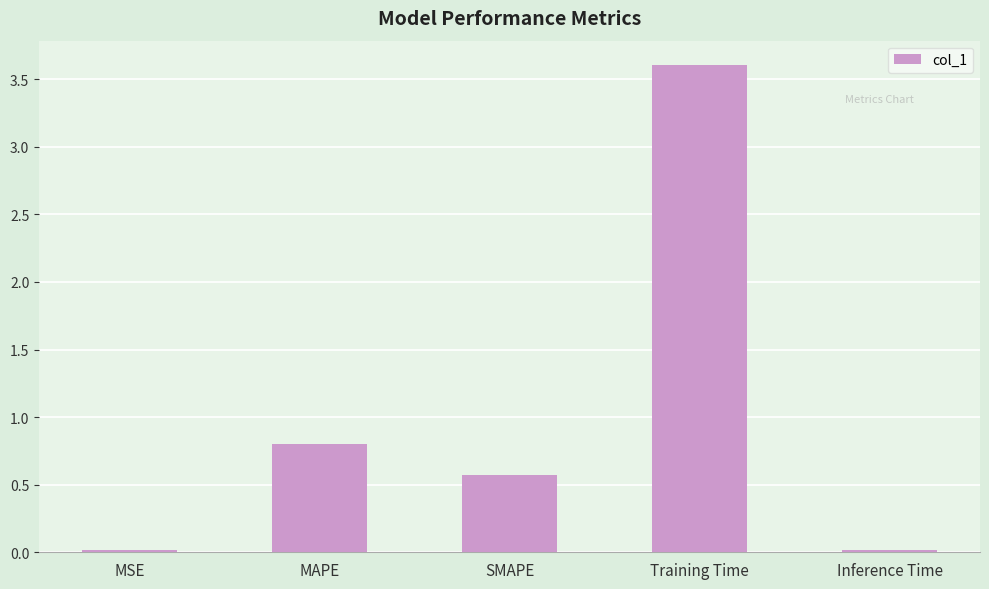

Where is the data nearest to the value 1?

MAPE